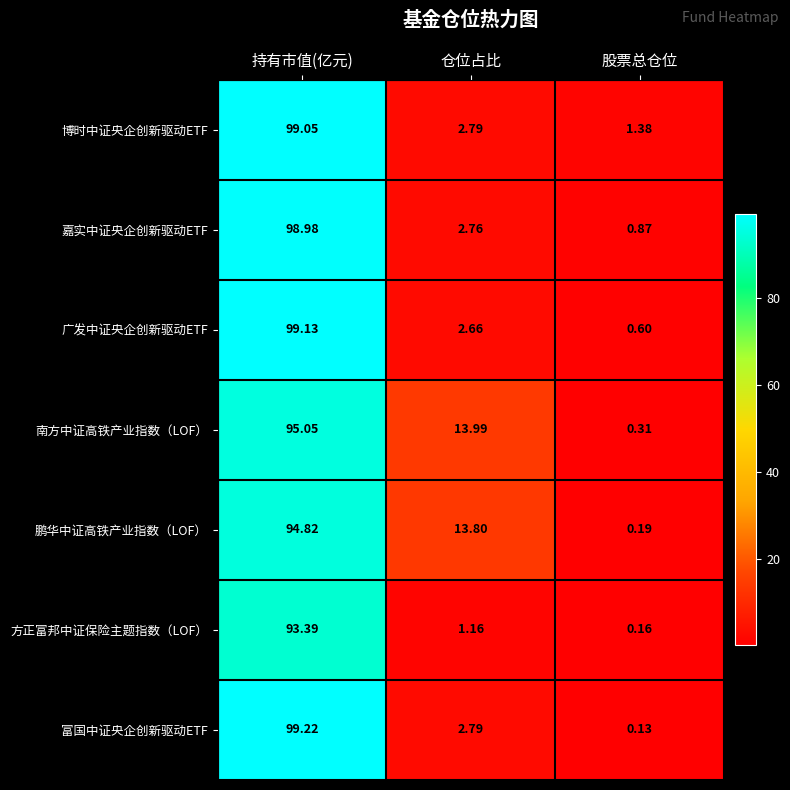

At which category is the sum across all series the highest?

持有市值(亿元)